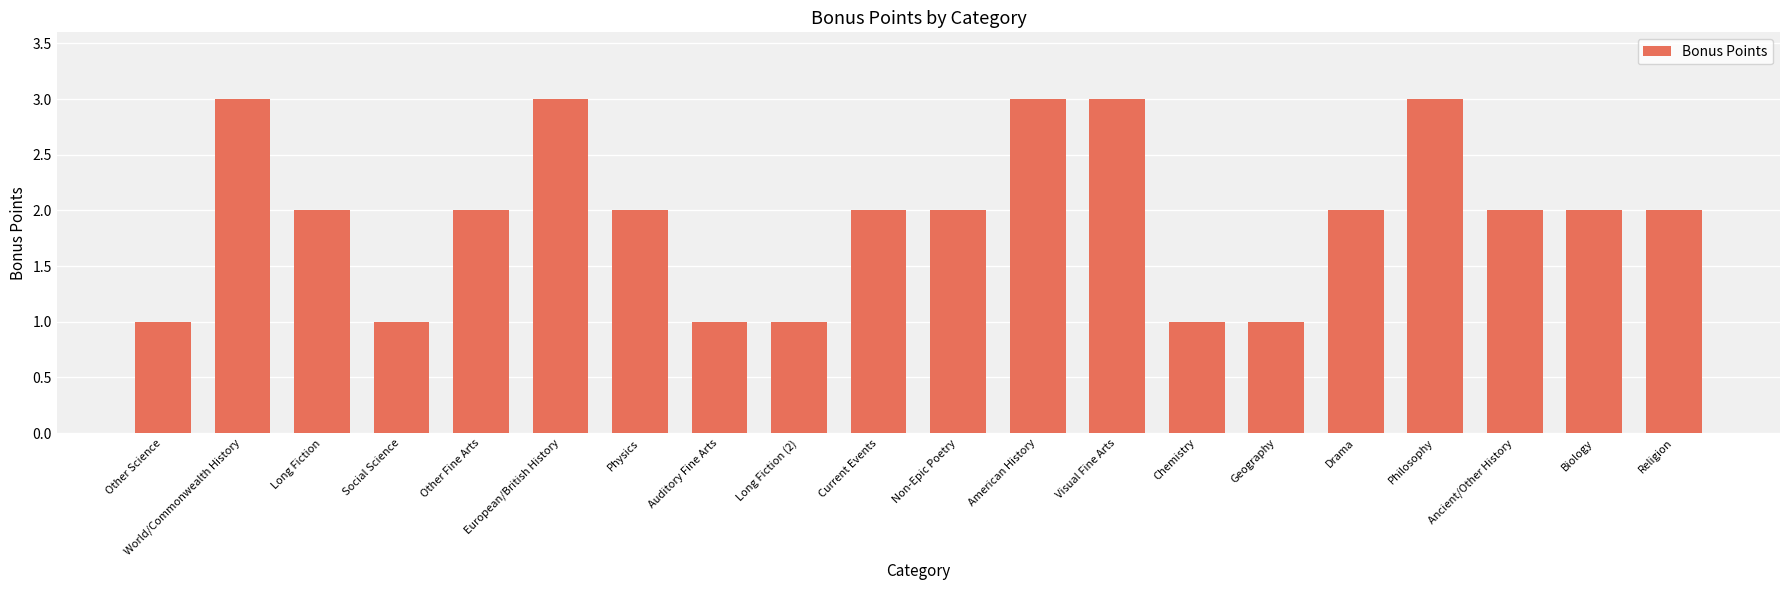

What is the maximum value shown in the chart?

3